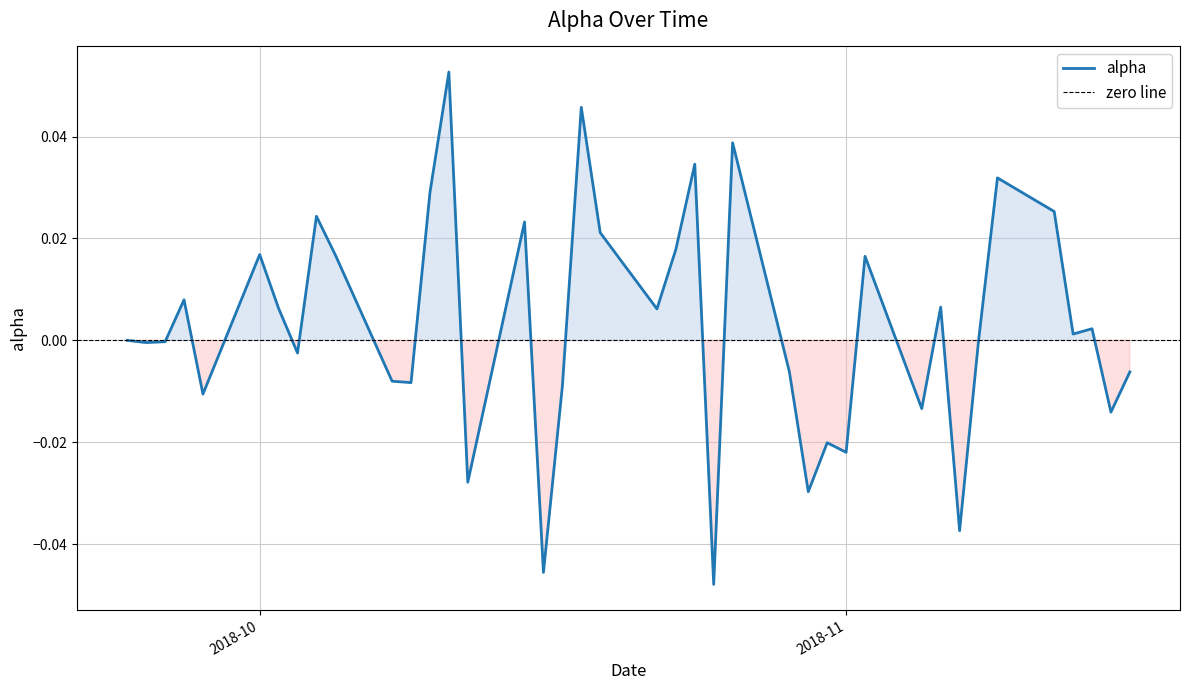

List the labels in order of value, smallest first.

2018-10-25, 2018-10-16, 2018-11-07, 2018-10-30, 2018-10-12, 2018-11-01, 2018-10-31, 2018-11-15, 2018-11-05, 2018-09-28, 2018-10-17, 2018-10-09, 2018-10-08, 2018-11-16, 2018-10-29, 2018-10-03, 2018-09-25, 2018-09-26, 2018-11-08, 2018-09-24, 2018-11-13, 2018-11-14, 2018-10-22, 2018-10-02, 2018-11-06, 2018-09-27, 2018-11-02, 2018-10-05, 2018-10-01, 2018-10-23, 2018-10-19, 2018-10-15, 2018-10-04, 2018-11-12, 2018-10-10, 2018-11-09, 2018-10-24, 2018-10-26, 2018-10-18, 2018-10-11